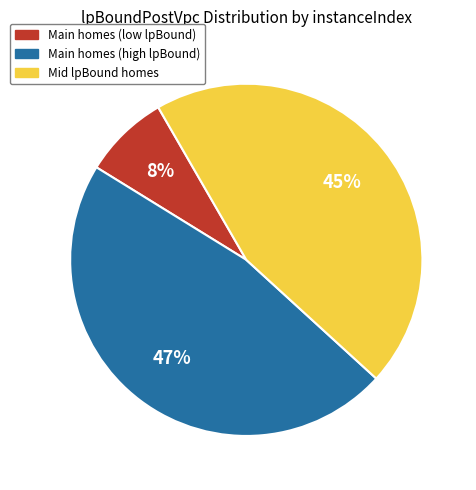

Does any single category account for the majority?

No